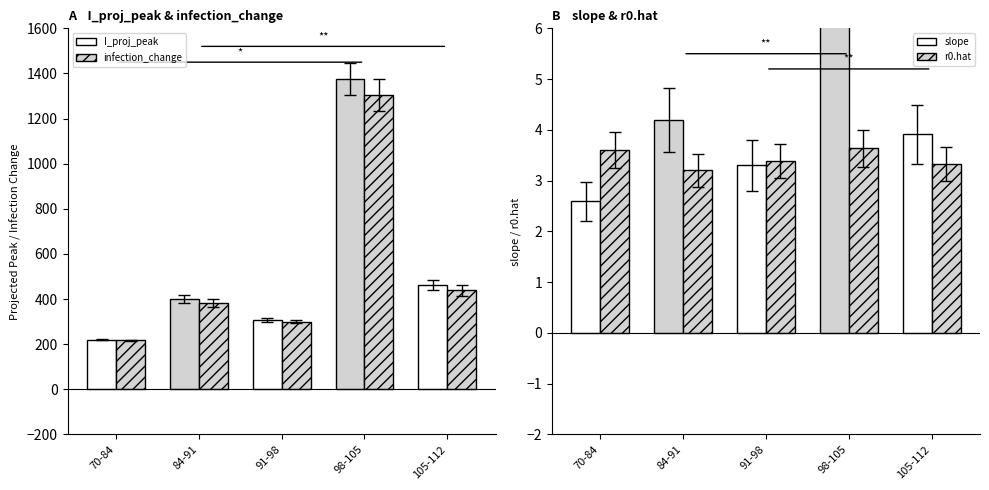

List the series in order of their peak value, lowest first.

r0.hat, slope, infection_change, I_proj_peak